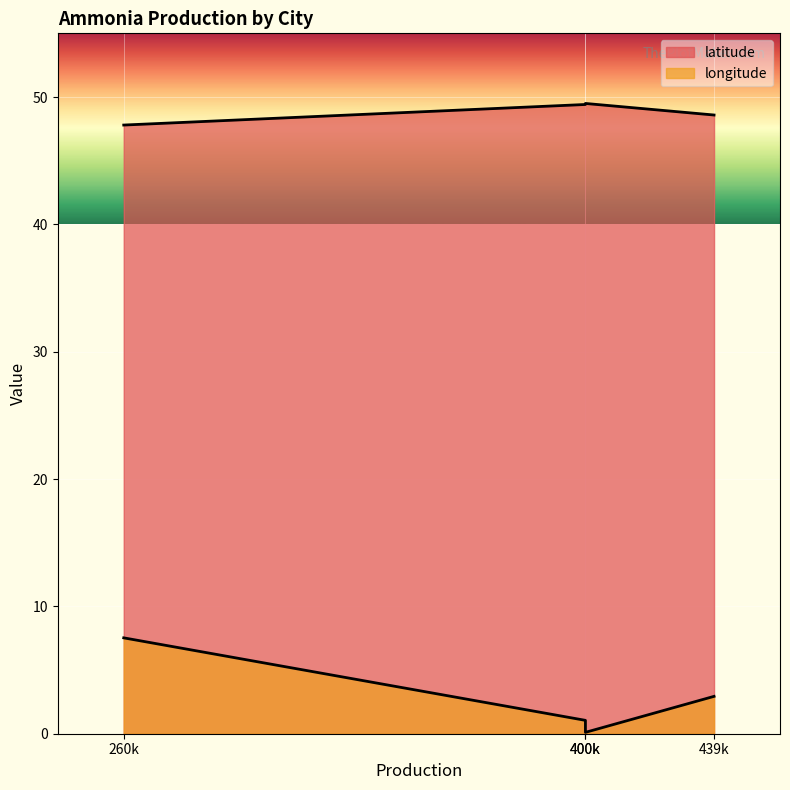

The value of latitude at 400000 is 49.5. True or false?

True